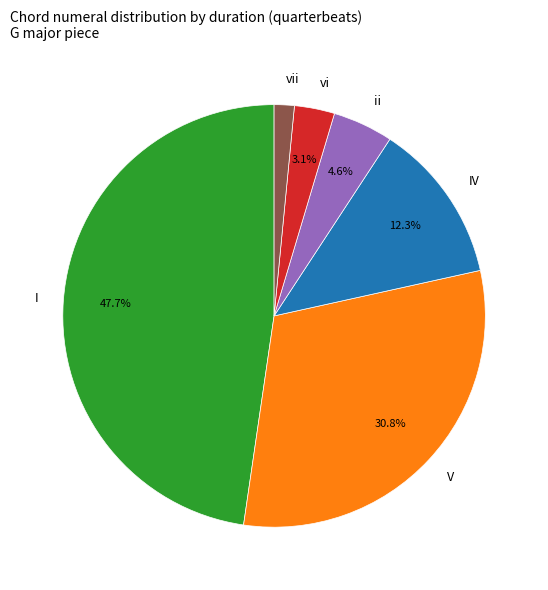

To the nearest percent, what is the average slice percentage?

17%